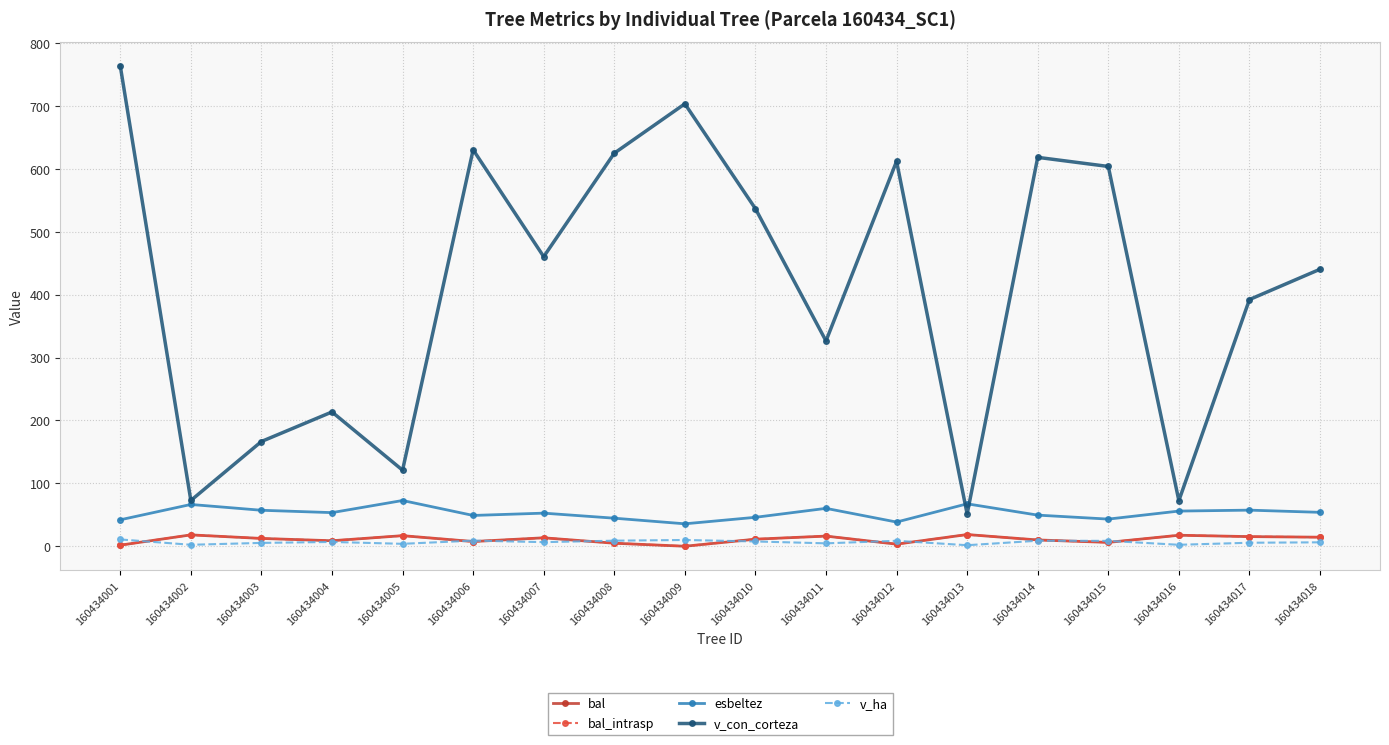

What is the difference between the v_ha values at 160434007 and 160434018?

0.3